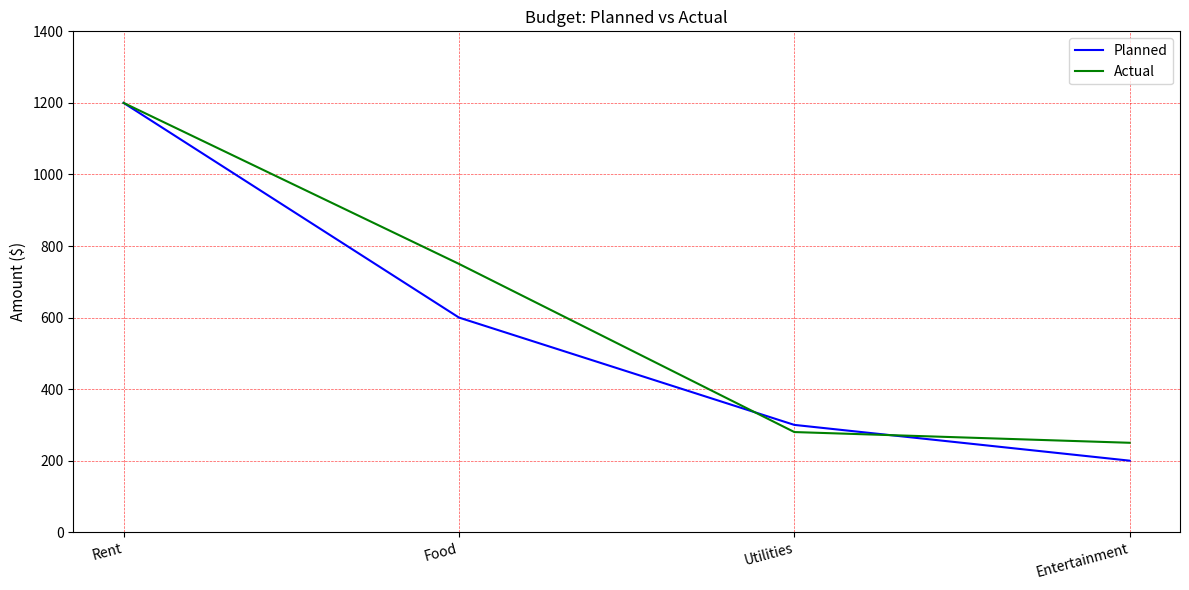

True or false: Planned has more than 2 points higher than both neighbors.

False